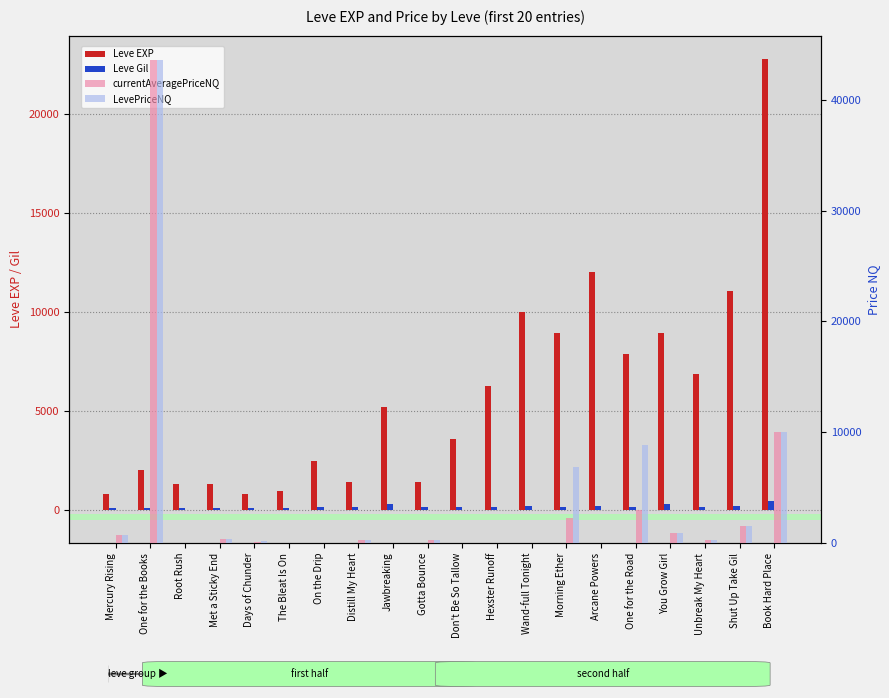

Reading left to right, list all the values displayed in this chart.

Leve EXP: Mercury Rising=800.0	One for the Books=2040.0	Root Rush=1330.0	Met a Sticky End=1330.0	Days of Chunder=800.0	The Bleat Is On=980.0	On the Drip=2490.0	Distill My Heart=1420.0	Jawbreaking=5220.0	Gotta Bounce=1420.0	Don't Be So Tallow=3600.0	Hexster Runoff=6280.0	Wand-full Tonight=9990.0	Morning Ether=8930.0	Arcane Powers=12030.0	One for the Road=7880.0	You Grow Girl=8930.0	Unbreak My Heart=6880.0	Shut Up Take Gil=11040.0	Book Hard Place=22790.0
Leve Gil: Mercury Rising=113.0	One for the Books=114.0	Root Rush=114.0	Met a Sticky End=115.0	Days of Chunder=112.0	The Bleat Is On=112.0	On the Drip=139.0	Distill My Heart=169.0	Jawbreaking=293.0	Gotta Bounce=140.0	Don't Be So Tallow=170.0	Hexster Runoff=169.0	Wand-full Tonight=191.0	Morning Ether=169.0	Arcane Powers=230.0	One for the Road=168.0	You Grow Girl=284.0	Unbreak My Heart=175.0	Shut Up Take Gil=230.0	Book Hard Place=468.0
currentAveragePriceNQ: Mercury Rising=700.8	One for the Books=43597.0	Root Rush=2.0	Met a Sticky End=336.3	Days of Chunder=57.8	The Bleat Is On=0.0	On the Drip=8.3	Distill My Heart=241.7	Jawbreaking=0.0	Gotta Bounce=317.2	Don't Be So Tallow=0.0	Hexster Runoff=0.0	Wand-full Tonight=0.0	Morning Ether=2281.7	Arcane Powers=0.0	One for the Road=2956.2	You Grow Girl=920.4	Unbreak My Heart=277.6	Shut Up Take Gil=1521.0	Book Hard Place=10000.0
LevePriceNQ: Mercury Rising=700.8	One for the Books=43597.0	Root Rush=2.0	Met a Sticky End=336.3	Days of Chunder=173.2	The Bleat Is On=0.0	On the Drip=25.0	Distill My Heart=241.7	Jawbreaking=0.0	Gotta Bounce=317.2	Don't Be So Tallow=0.0	Hexster Runoff=0.0	Wand-full Tonight=0.0	Morning Ether=6845.1	Arcane Powers=0.0	One for the Road=8868.8	You Grow Girl=920.4	Unbreak My Heart=277.6	Shut Up Take Gil=1521.0	Book Hard Place=10000.0